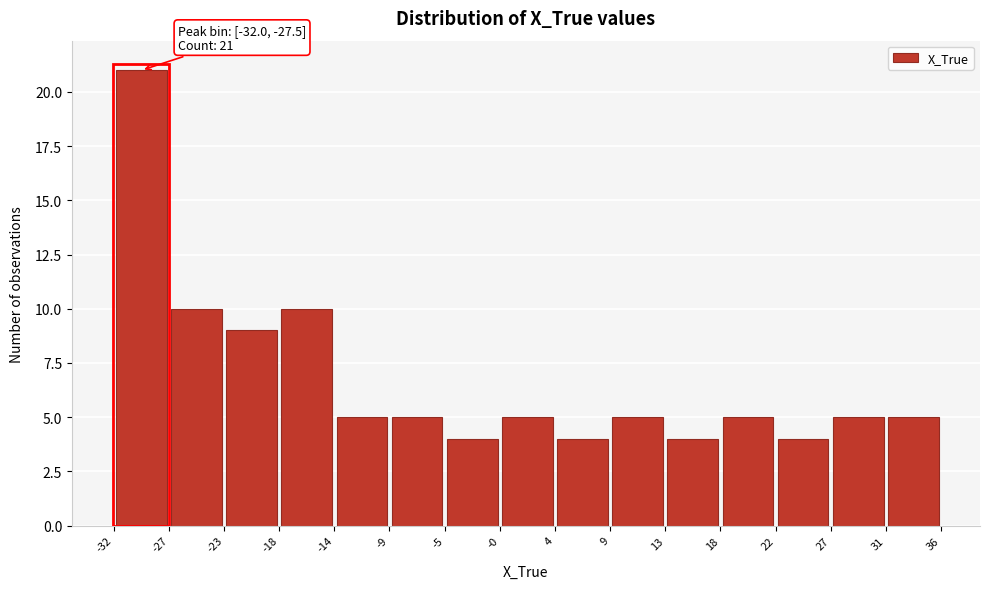

Over which range of the x-axis is the bar tallest?

-32 to -27